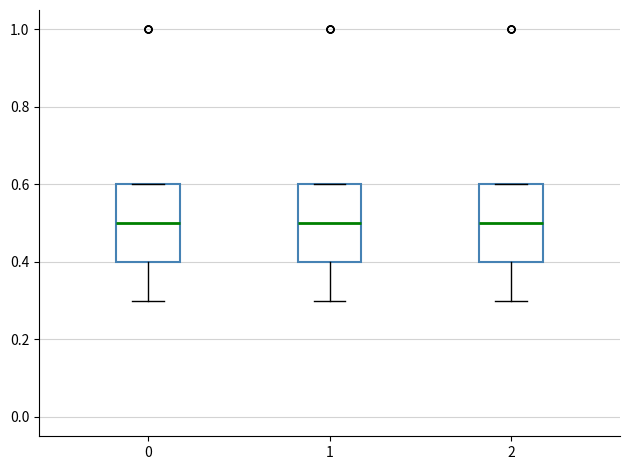

Reading left to right, transcribe this box plot: for each box, give where its median line is, the range the box spans, and where its two whiskers end, as read against the y-axis. The values are not printed on the chart, so give them approximately, as read against the axis.

0: median 0.5, box 0.4 to 0.6, whiskers 0.3 to 0.6
1: median 0.5, box 0.4 to 0.6, whiskers 0.3 to 0.6
2: median 0.5, box 0.4 to 0.6, whiskers 0.3 to 0.6